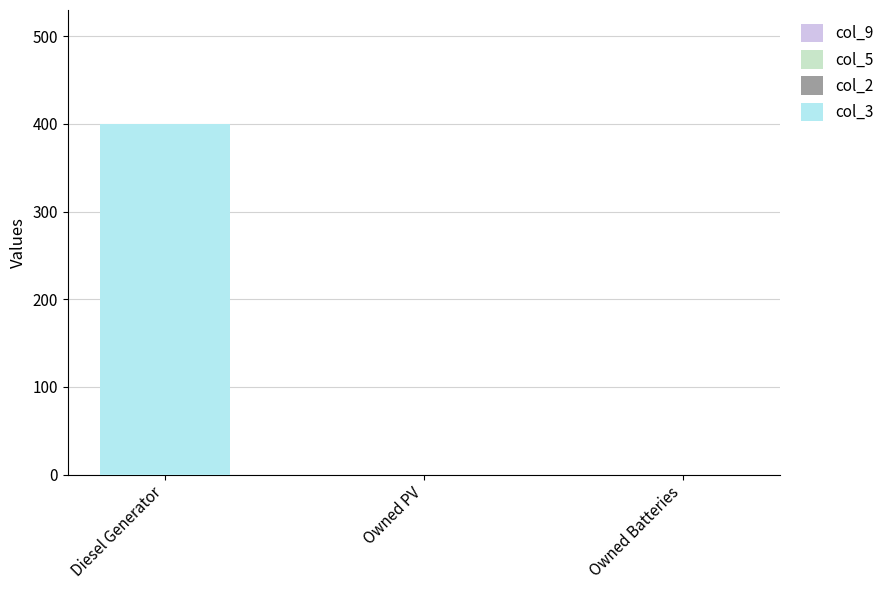

Reading left to right, what are all the values shown in this chart?

Diesel Generator=400	Owned PV=0	Owned Batteries=0